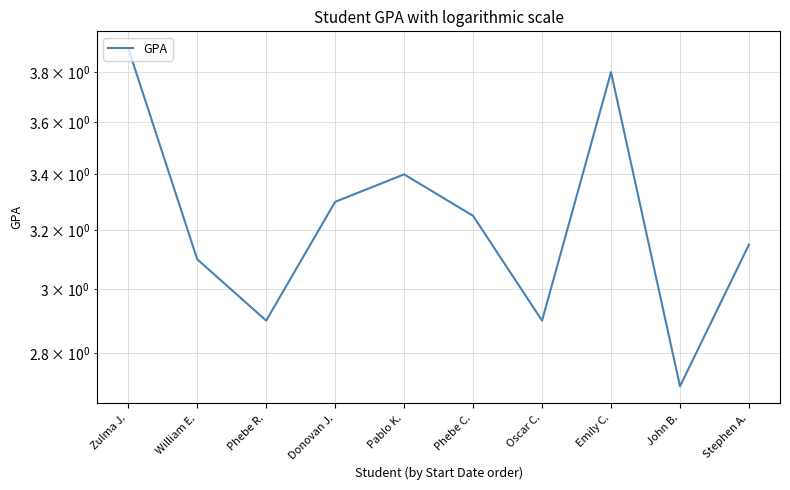

How many lines are shown in the chart?

1